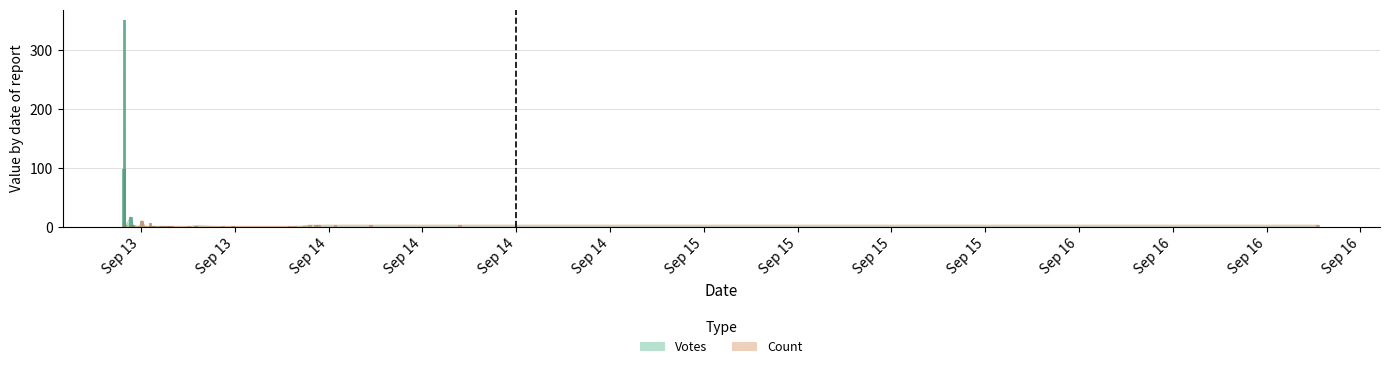

True or false: Votes has a value of 209 at 2019-09-13 14:00.

False